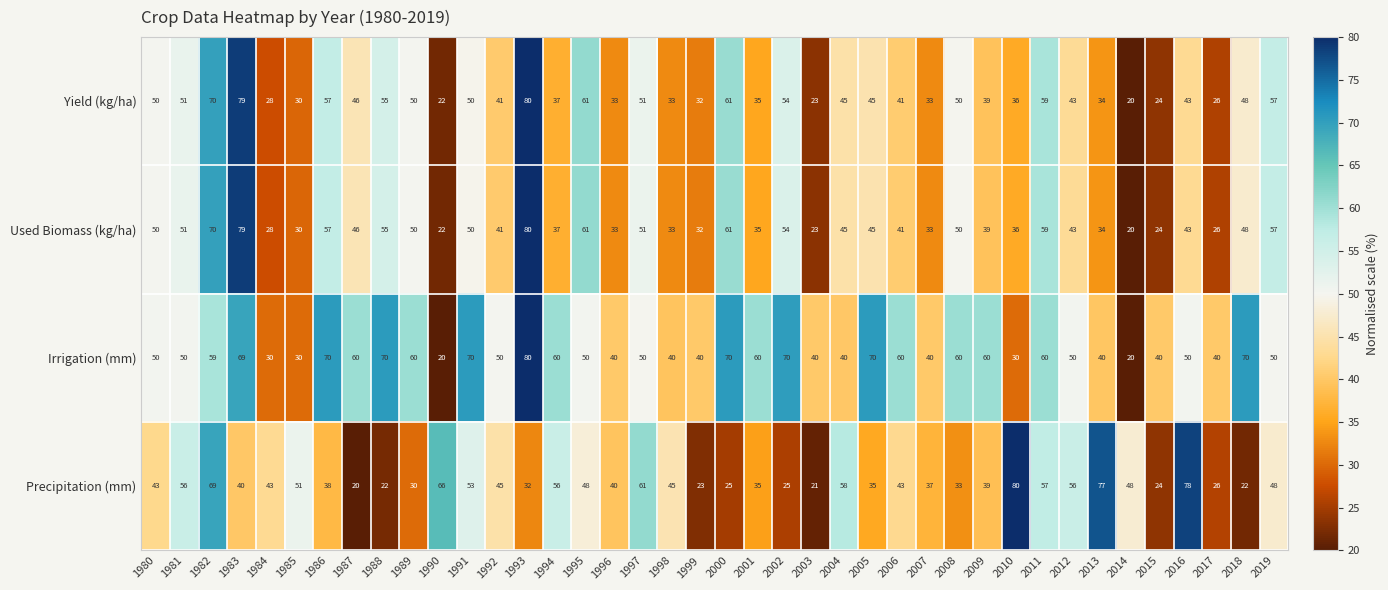

Which category has the lowest value in the Precipitation (mm) series?

1987